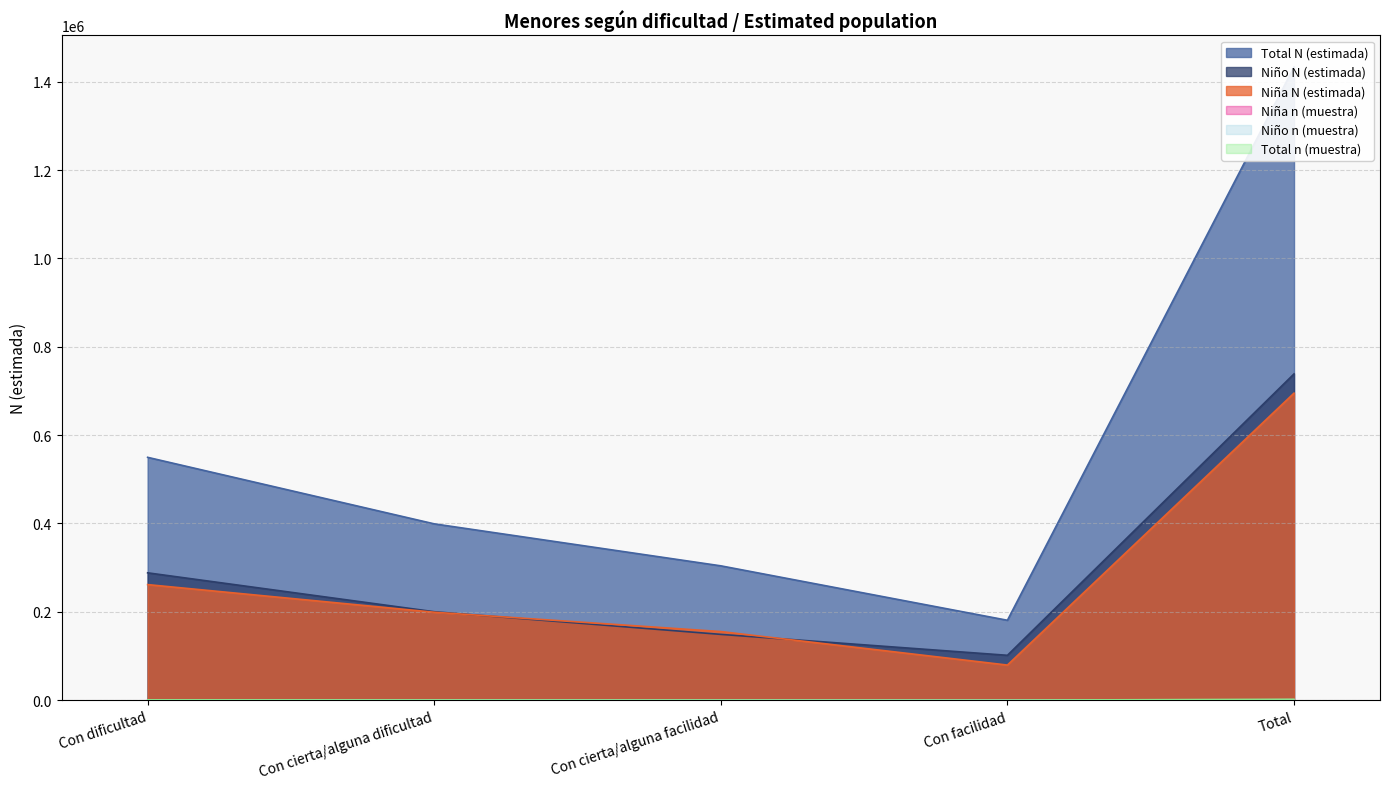

Reading right to left, extract all data points from this chart.

Niña n (muestra): Total=1046	Con facilidad=119	Con cierta/alguna facilidad=231	Con cierta/alguna dificultad=299	Con dificultad=397
Niño n (muestra): Total=1055	Con facilidad=142	Con cierta/alguna facilidad=217	Con cierta/alguna dificultad=288	Con dificultad=408
Total n (muestra): Total=2101	Con facilidad=261	Con cierta/alguna facilidad=448	Con cierta/alguna dificultad=587	Con dificultad=805
Niña N (estimada): Total=695017	Con facilidad=79330	Con cierta/alguna facilidad=155199	Con cierta/alguna dificultad=198974	Con dificultad=261513
Niño N (estimada): Total=738588	Con facilidad=101452	Con cierta/alguna facilidad=148826	Con cierta/alguna dificultad=200109	Con dificultad=288201
Total N (estimada): Total=1433604	Con facilidad=180782	Con cierta/alguna facilidad=304025	Con cierta/alguna dificultad=399083	Con dificultad=549714